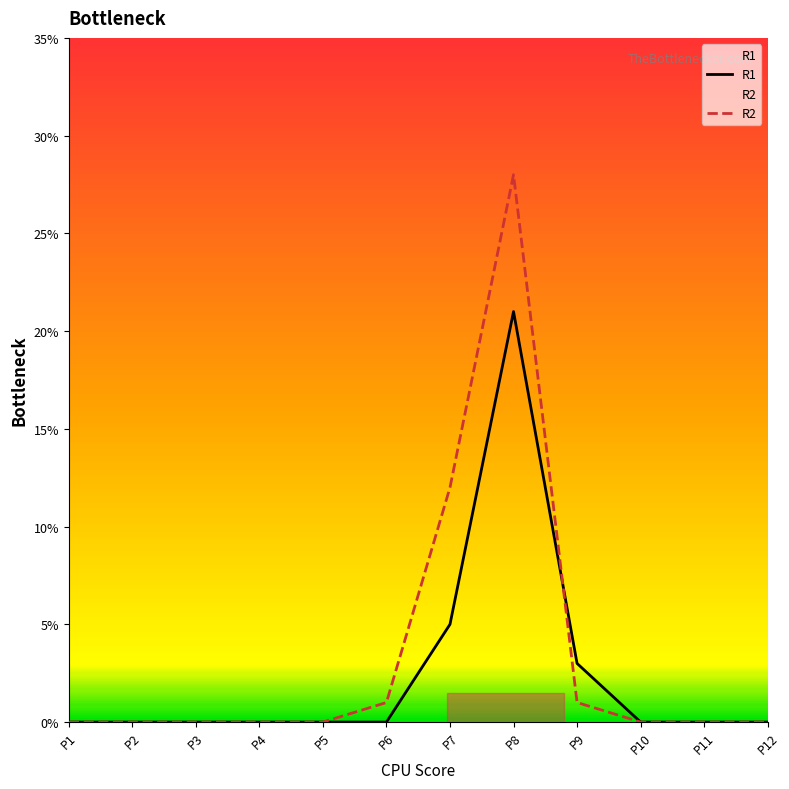

Count the number of categories in the chart.

12